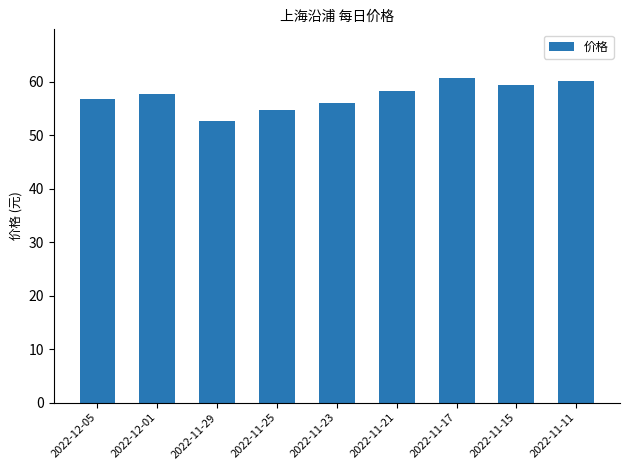

What is the label of the 2nd bar from the right?

2022-11-15